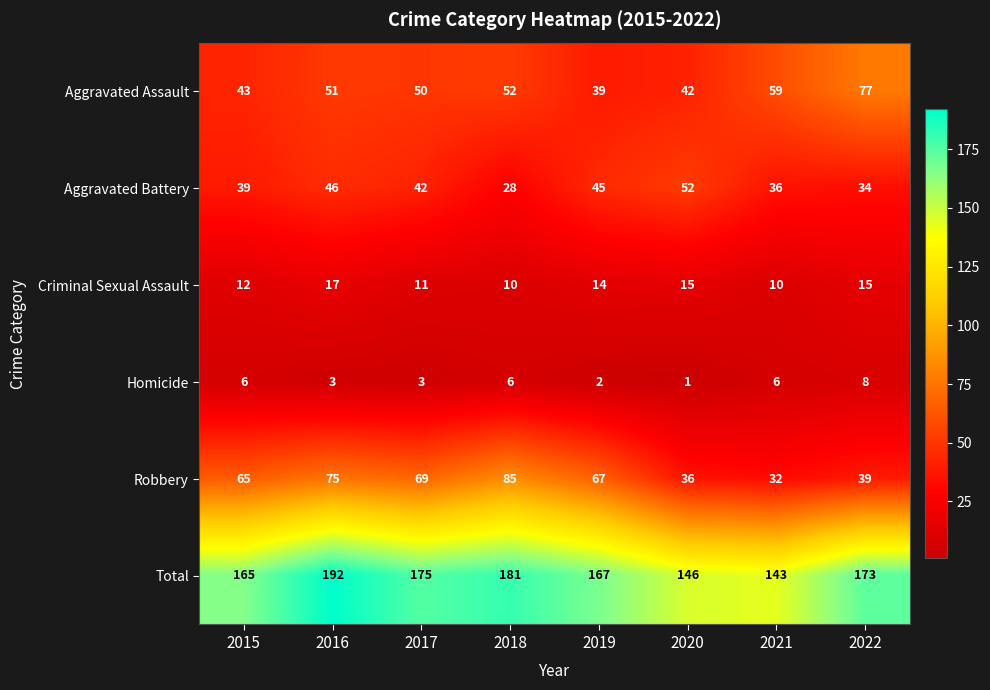

What is the highest value of the Criminal Sexual Assault series?

17